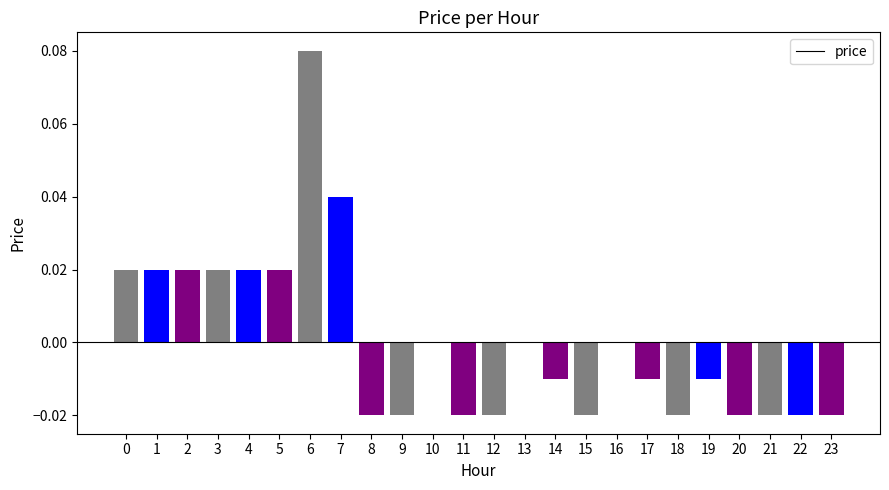

The value at 20 is -0.0. True or false?

True